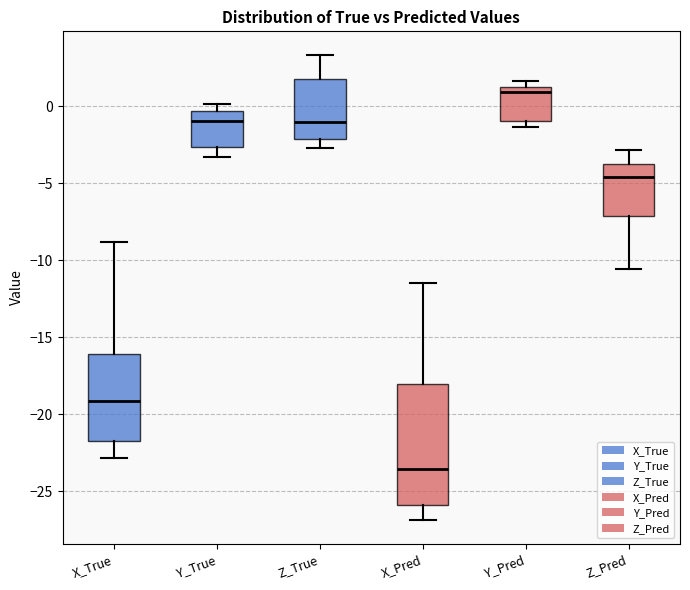

Comparing the boxes themselves (not the whiskers), which one is the tallest?

X_Pred